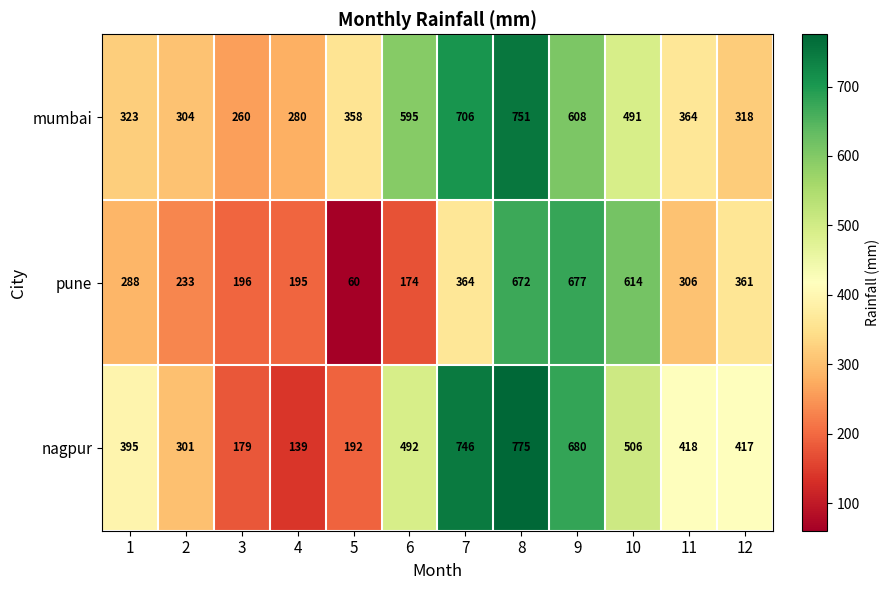

What is the maximum value for pune?

677